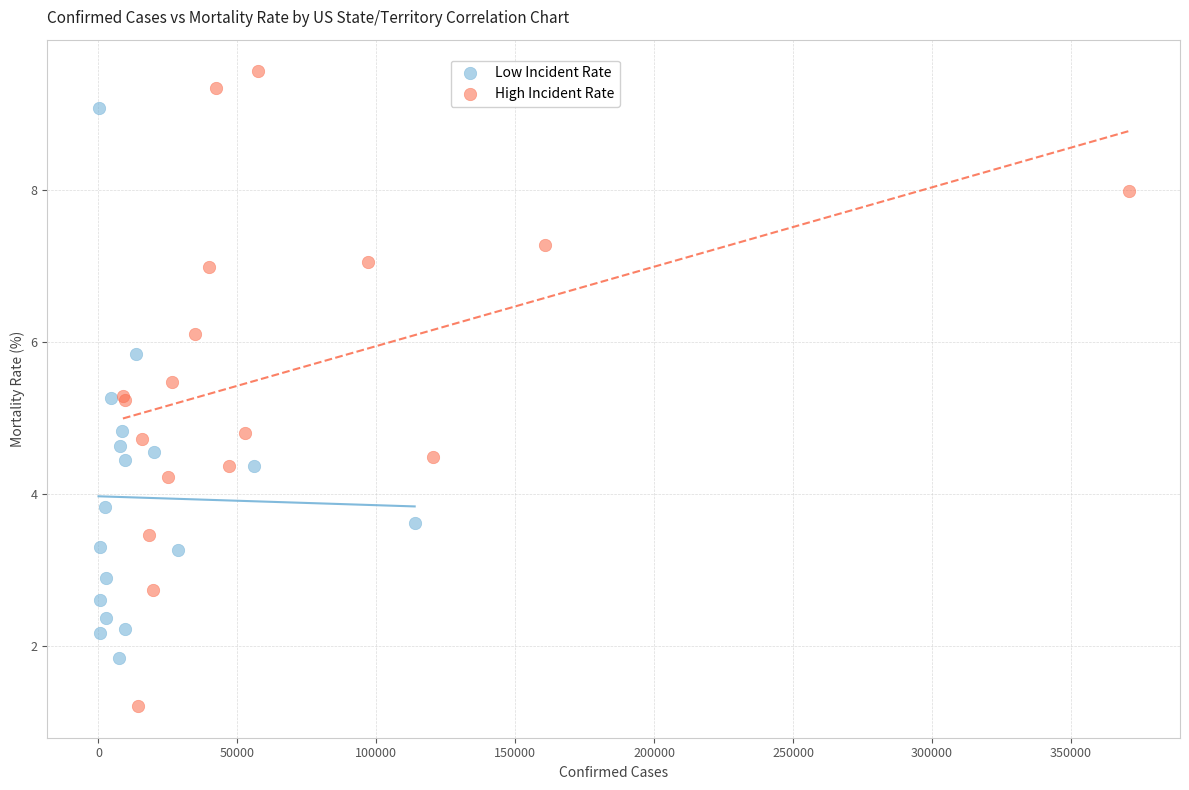

Which series has the largest Y range (max minus min)?

High Incident Rate